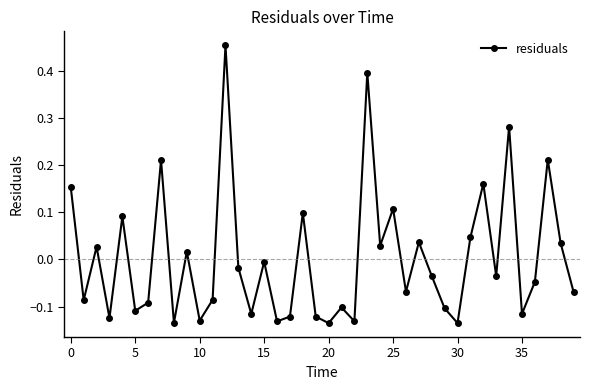

True or false: there are more than 0 points higher than both neighbors.

True